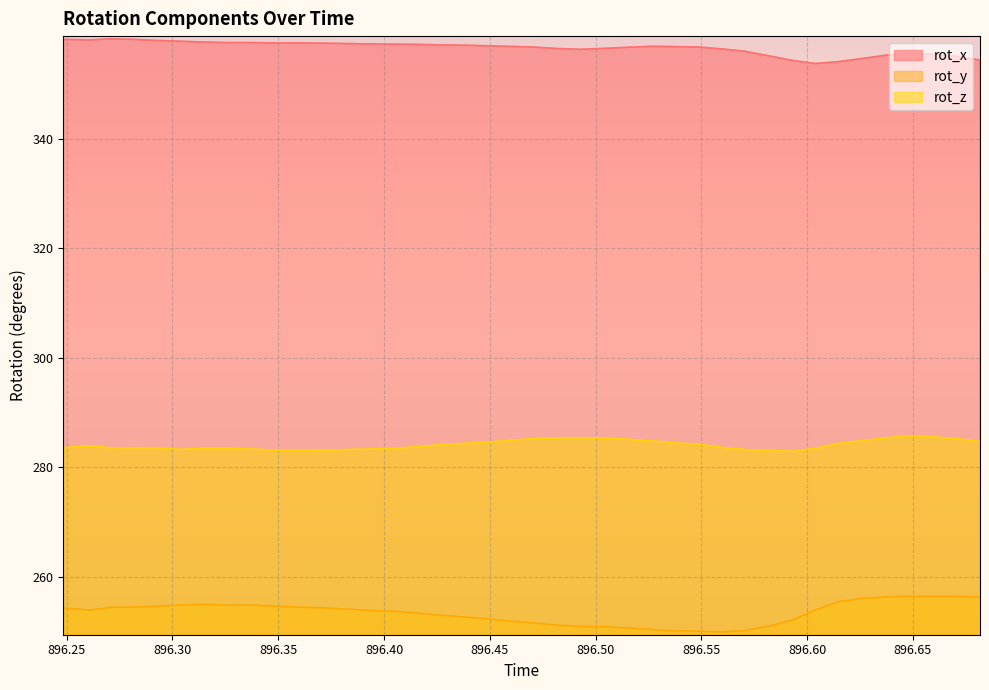

Which series has the largest total across all categories?

rot_x